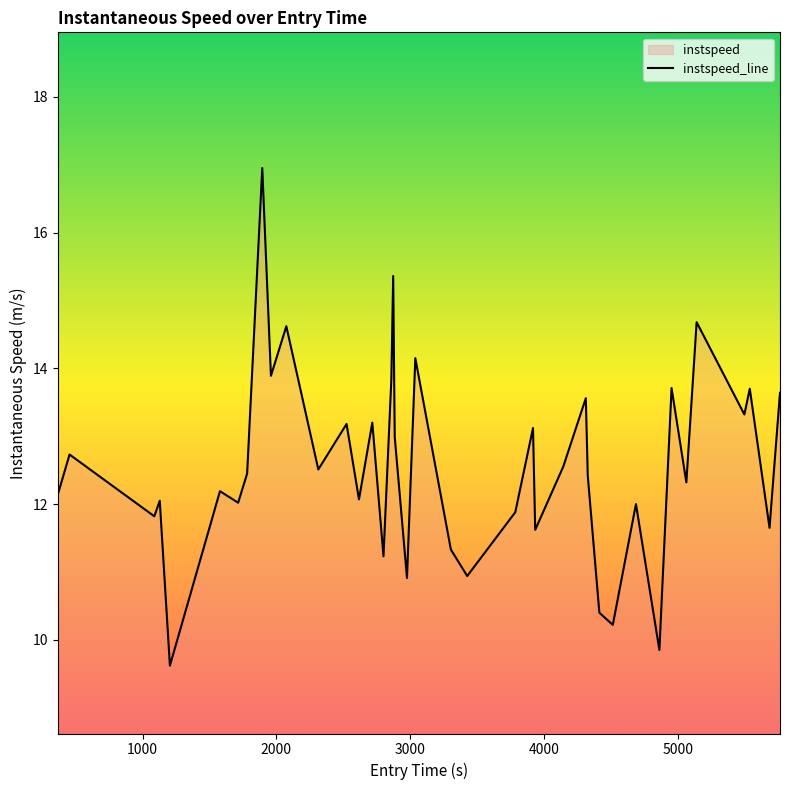

What is the minimum value shown in the chart?

9.6